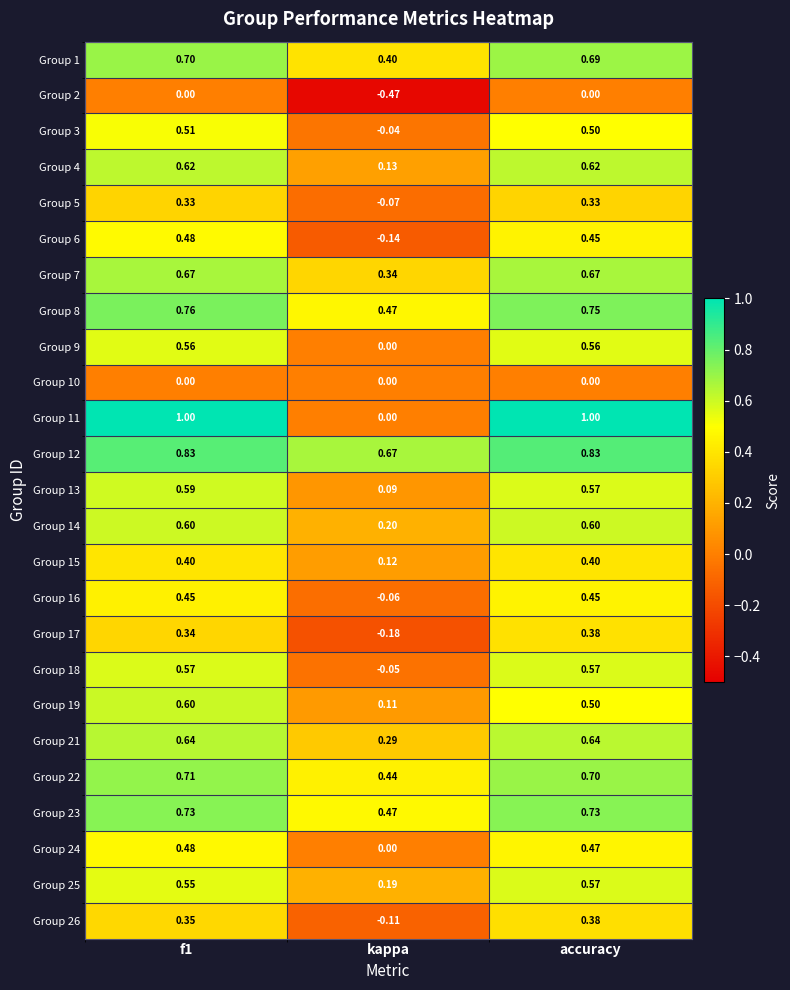

Is the value of Group 26 at f1 greater than the value of Group 12 at accuracy?

No